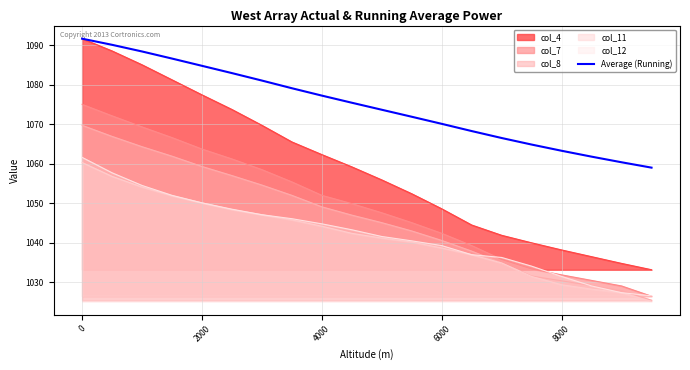

True or false: col_12 and Average (Running) cross at least once.

False